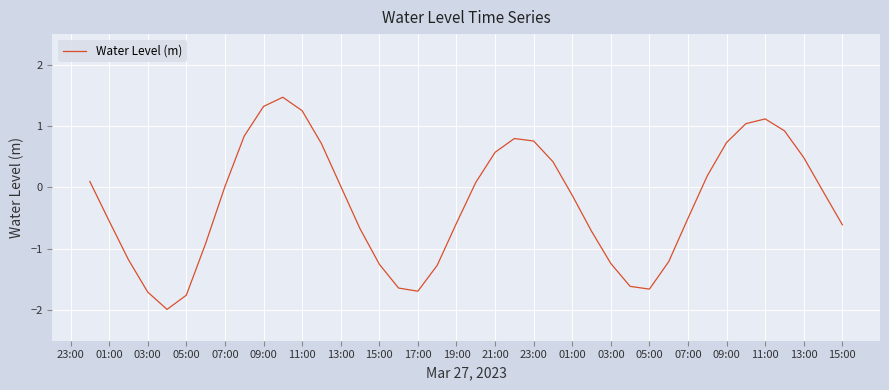

What is the difference between the maximum and minimum values?

3.5